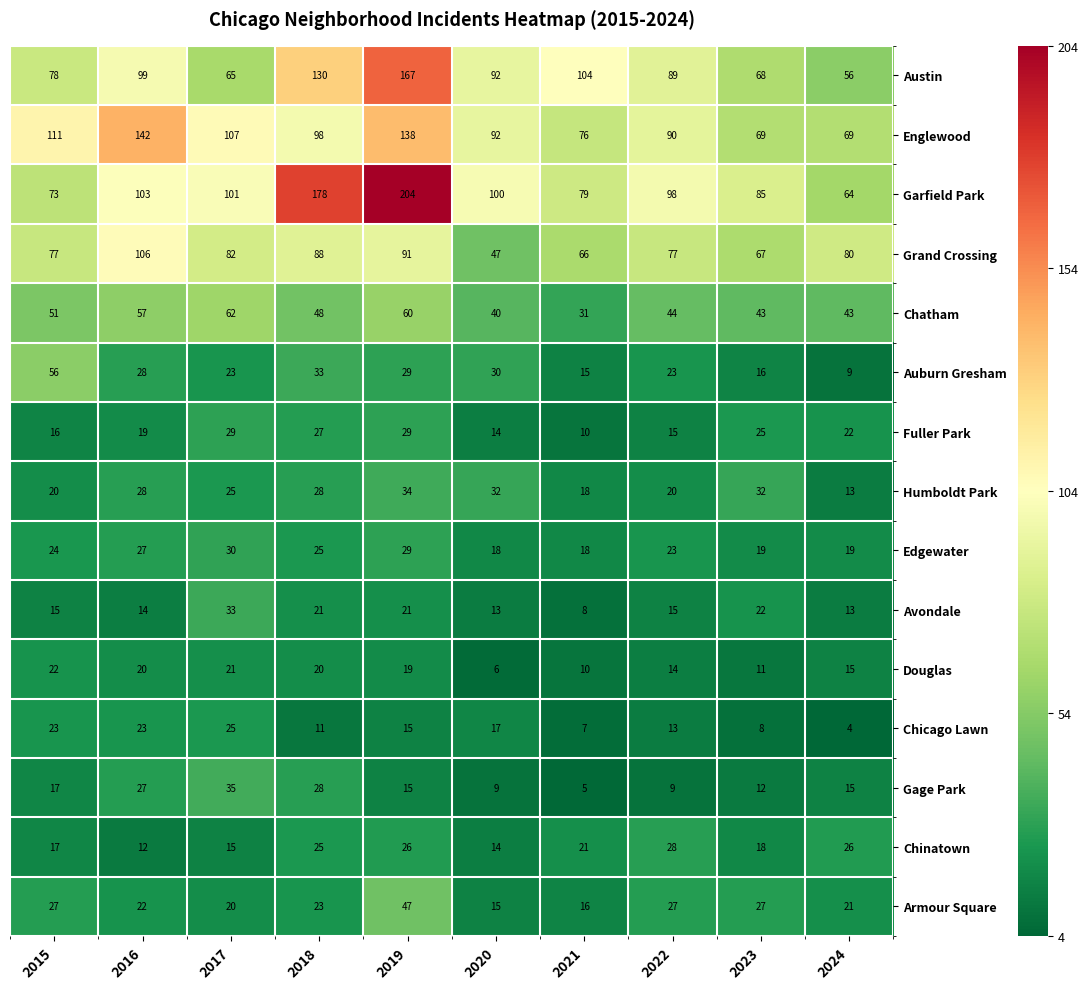

Which series has the widest spread of values?

Garfield Park